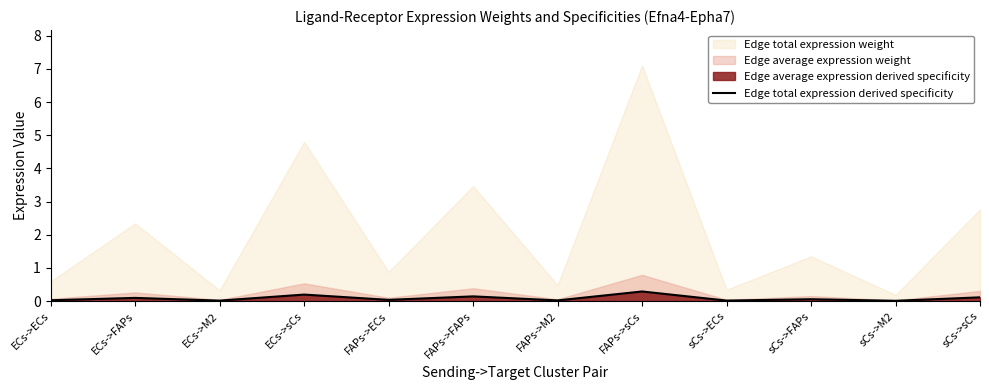

Which category has the lowest value across all series?

sCs->M2